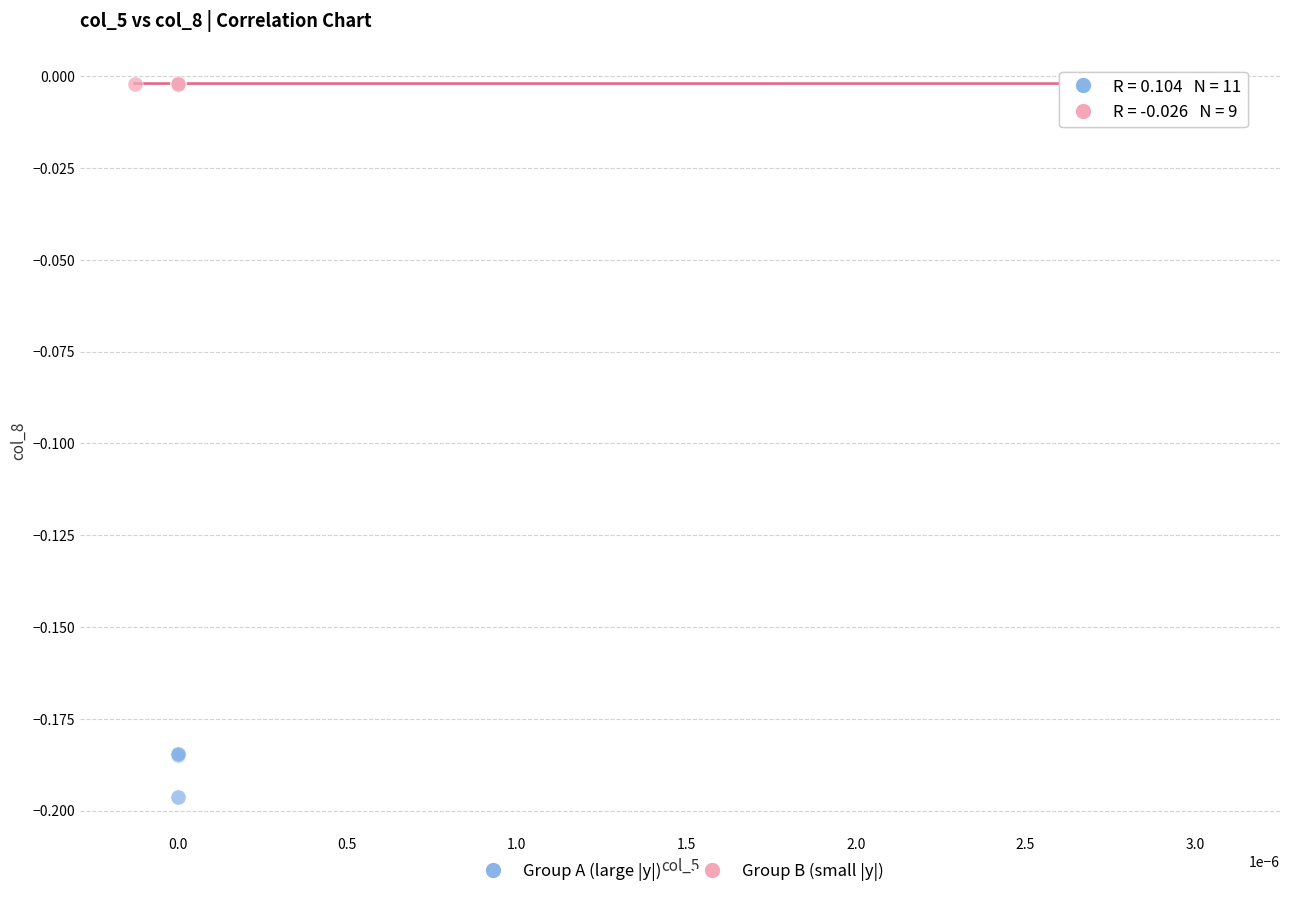

What are all the series names shown in the legend?

Group A (large |y|), Group B (small |y|)